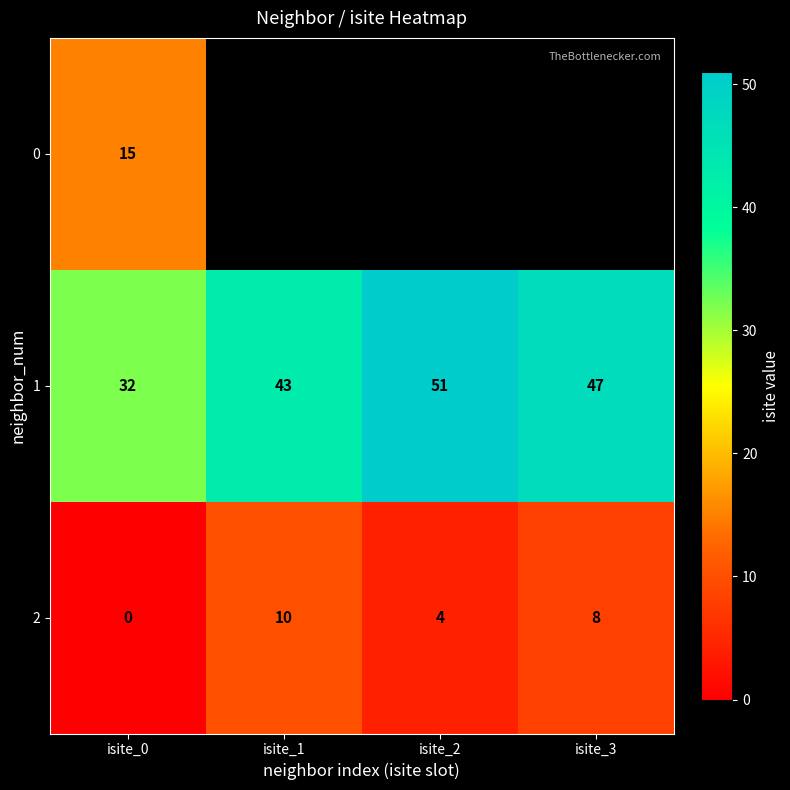

Between isite_3 and isite_2, which is larger?

isite_2